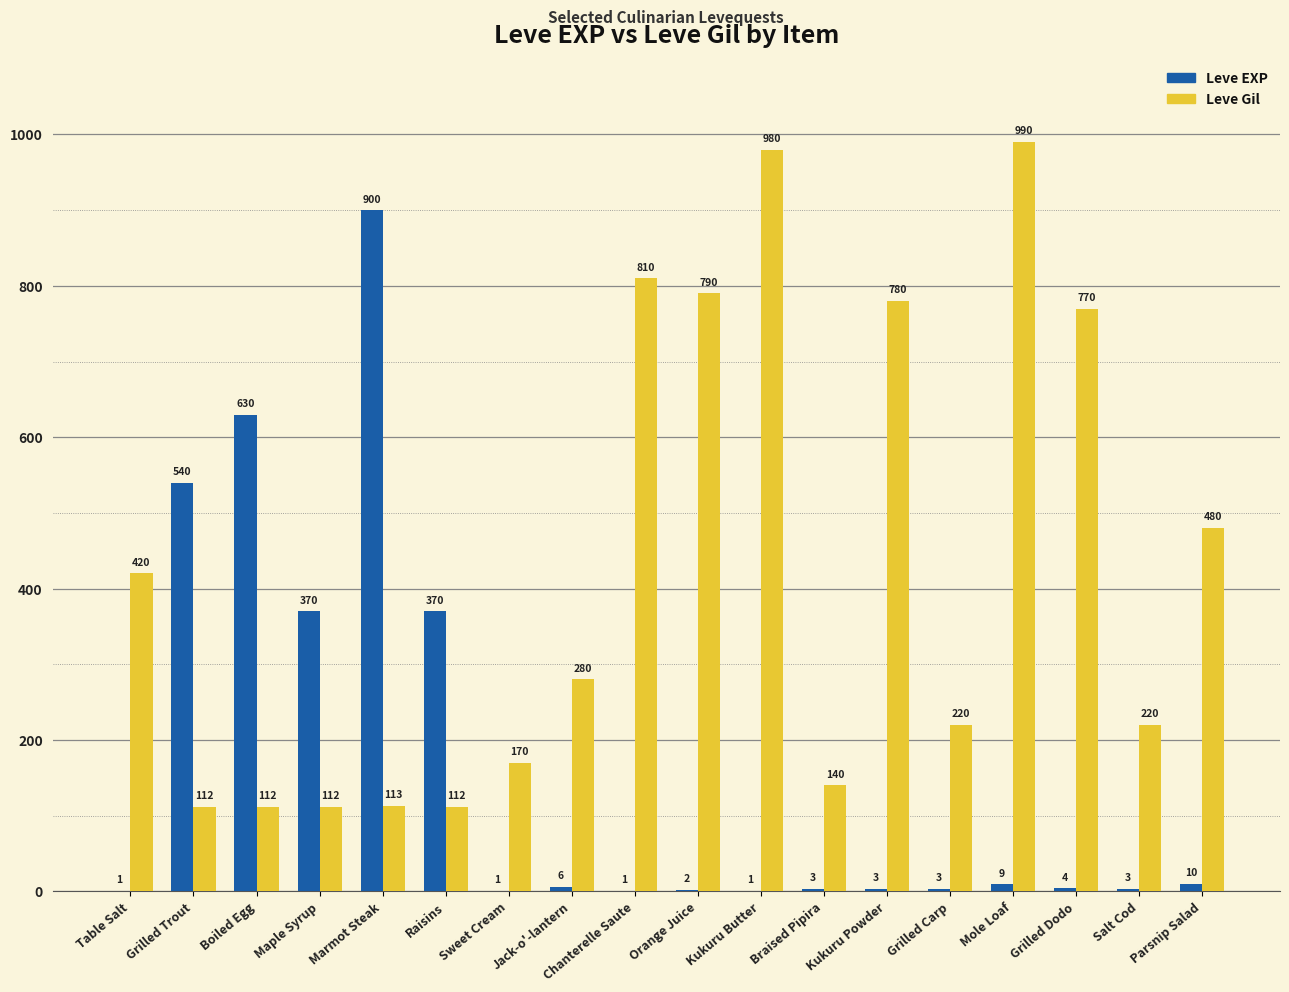

Are the bars horizontal?

No